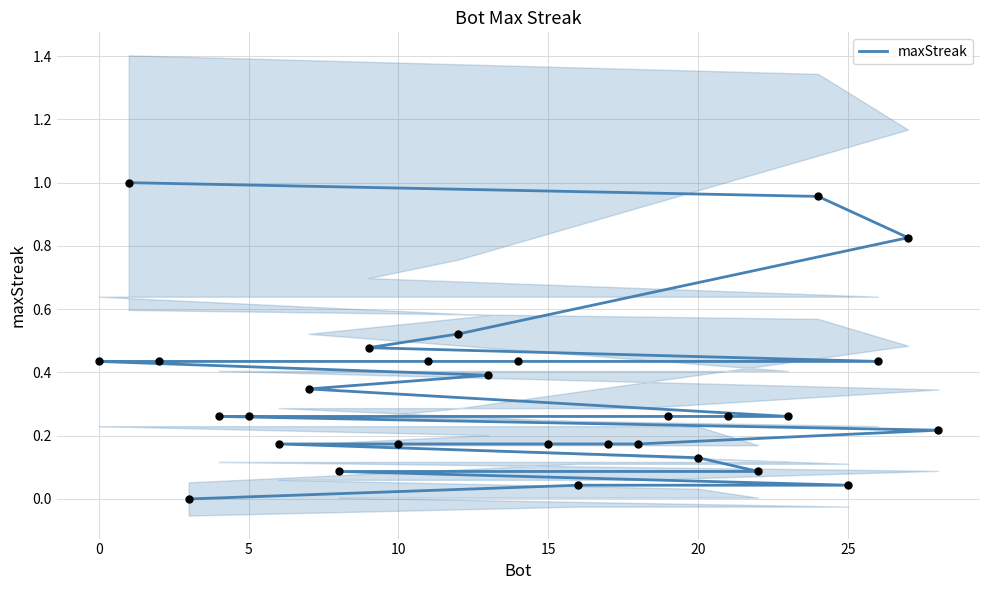

Between 25 and 18, which is larger?

18